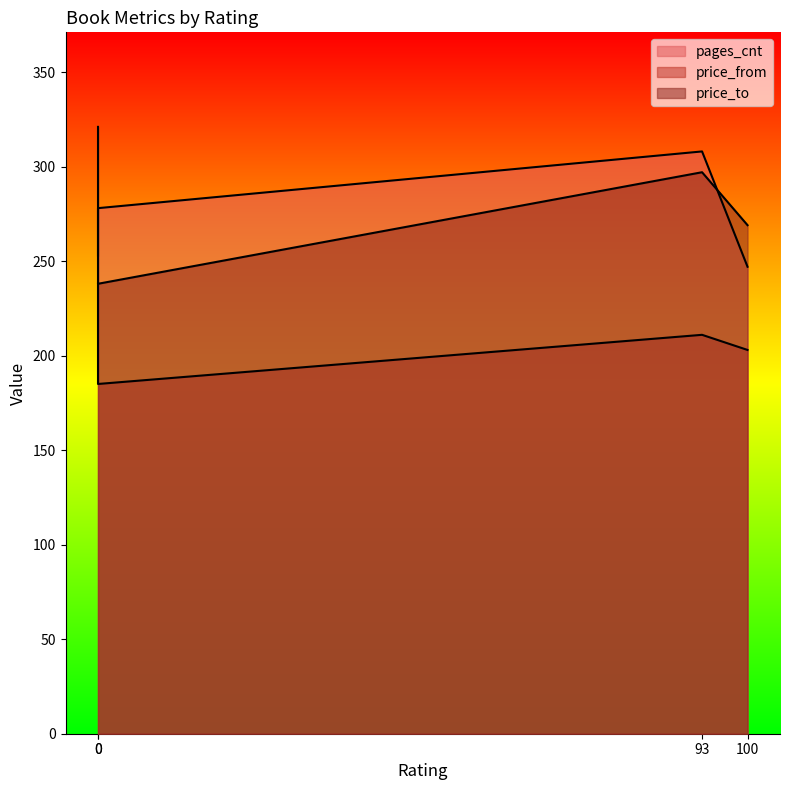

How many lines are shown in the chart?

3